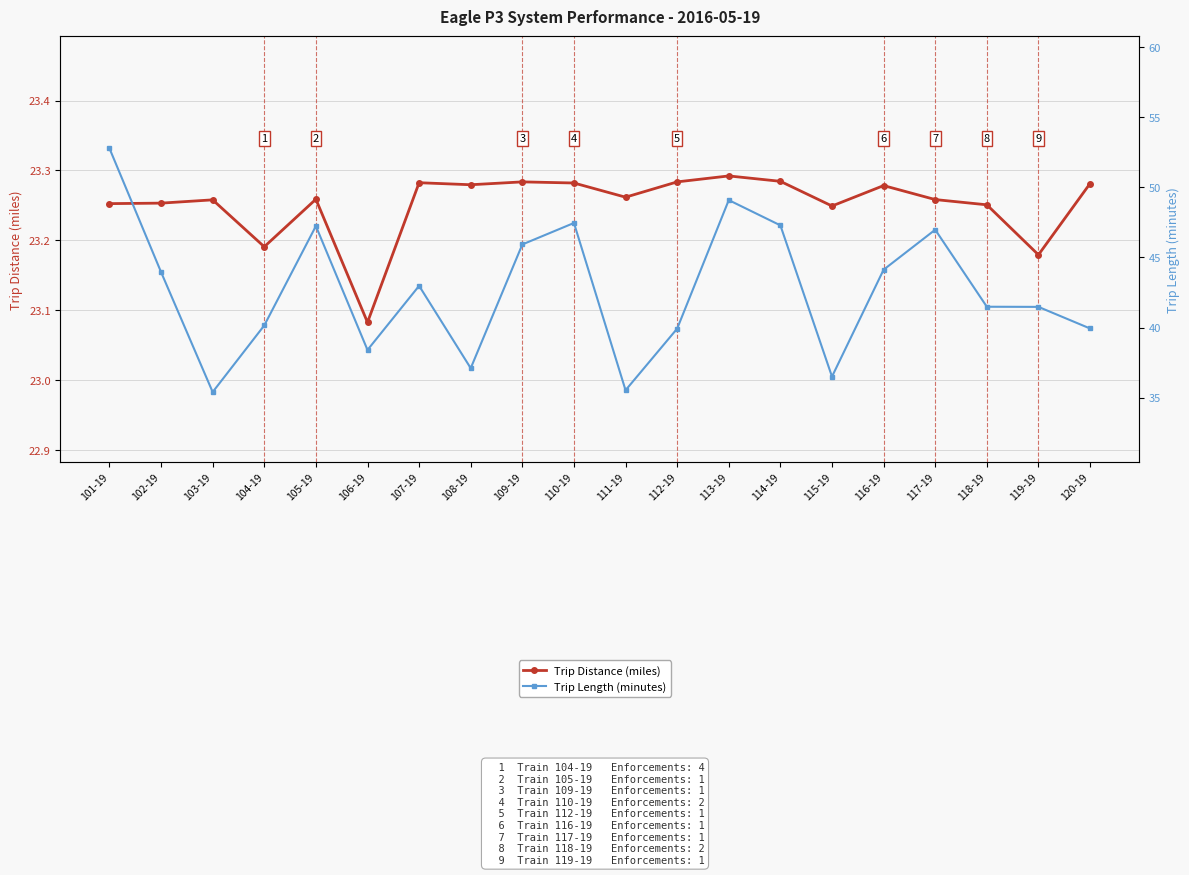

Between 112-19 and 116-19, which is larger?

112-19